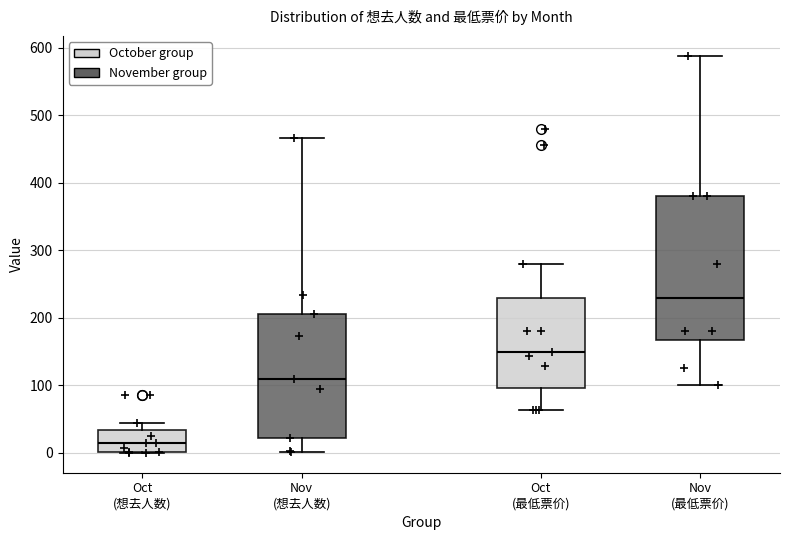

Reading left to right, read every box against the y-axis: the position of its median line, the range the box covers, and the ends of its whiskers. The values are not printed on the chart, so give them approximately, as read against the axis.

Oct (想去人数): median 20, box 0 to 30, whiskers 0 to 40
Nov (想去人数): median 110, box 20 to 210, whiskers 0 to 470
Oct (最低票价): median 150, box 100 to 230, whiskers 60 to 280
Nov (最低票价): median 230, box 170 to 380, whiskers 100 to 590